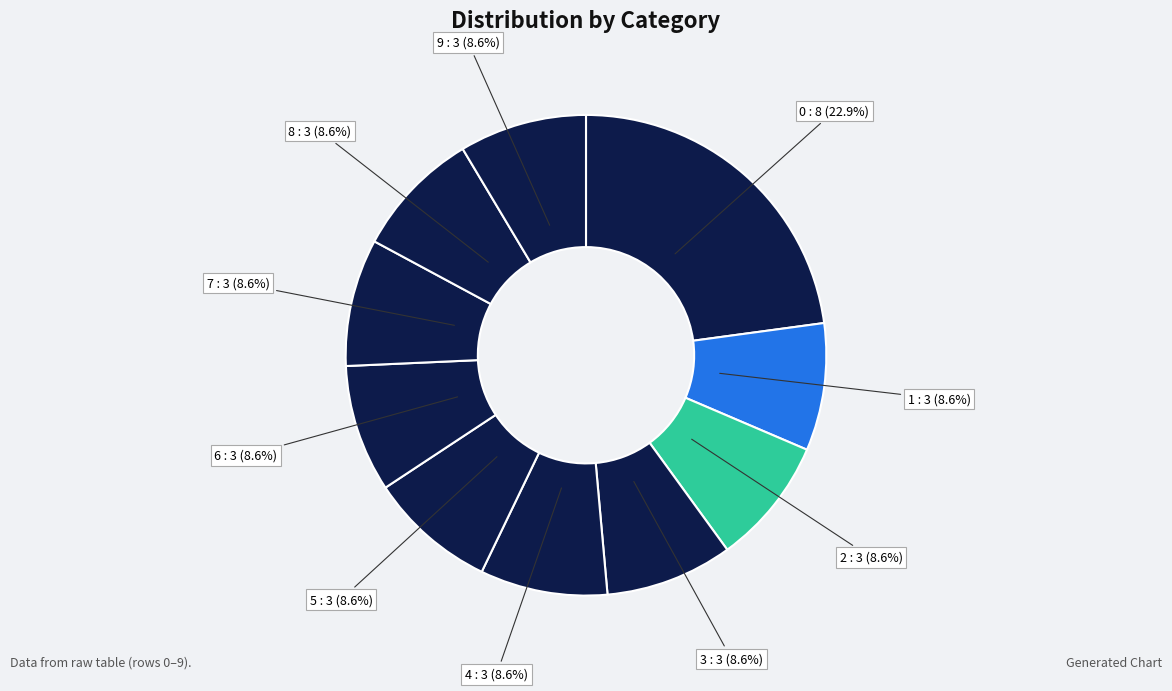

To the nearest percent, what is the average slice percentage?

10%